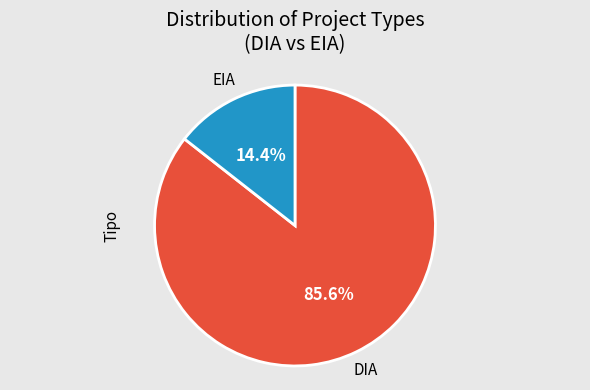

Does any single category account for the majority?

Yes